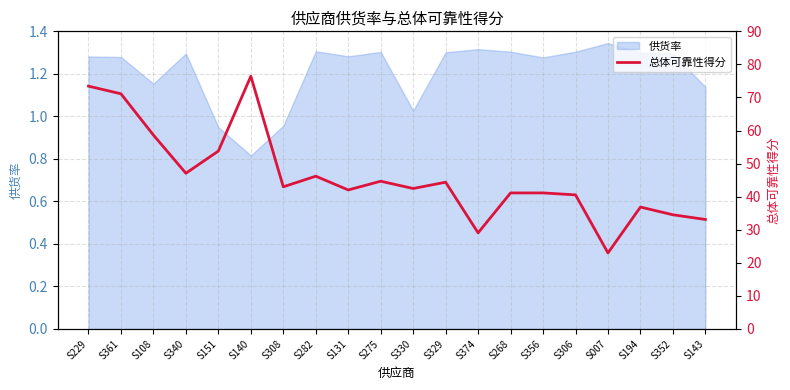

Reading right to left, what are all the values shown in this chart?

33.1	34.5	36.9	23.0	40.5	41.1	41.1	29.1	44.4	42.5	44.7	42.0	46.2	43.0	76.4	53.8	47.1	58.6	71.1	73.4